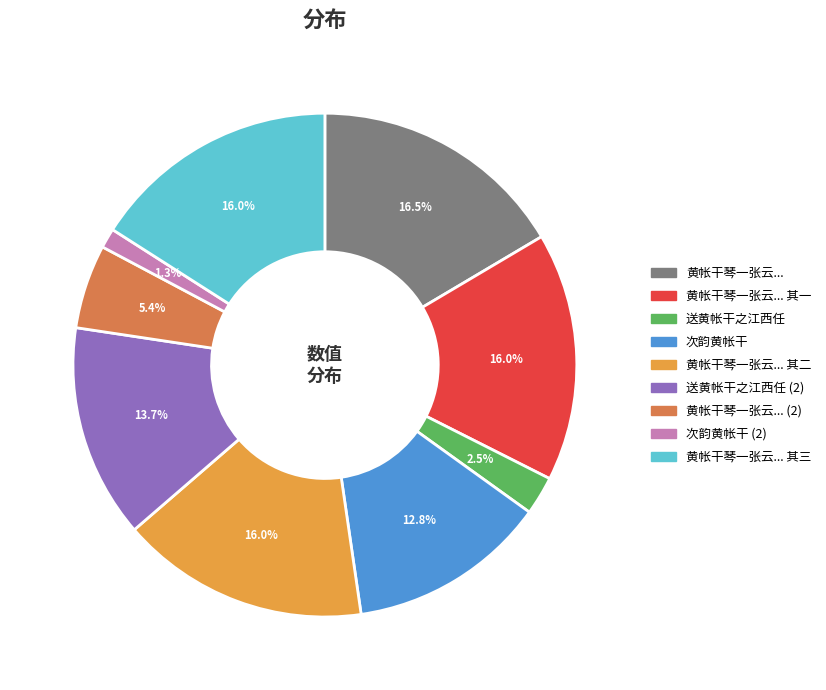

Is there any slice that represents more than half of the pie?

No